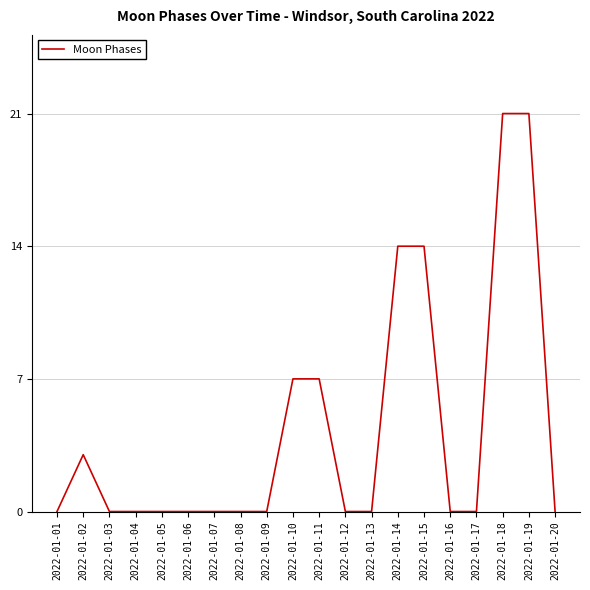

The value at 2022-01-08 is 0. True or false?

True